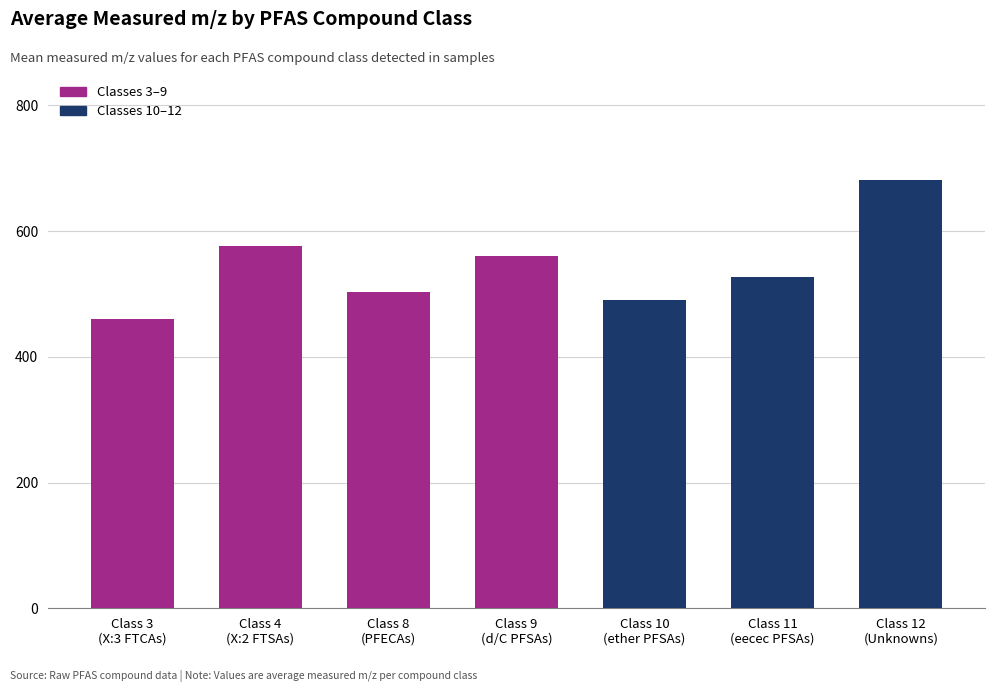

What is the sum of the values at Class 8
(PFECAs) and Class 12
(Unknowns)?

1185.3